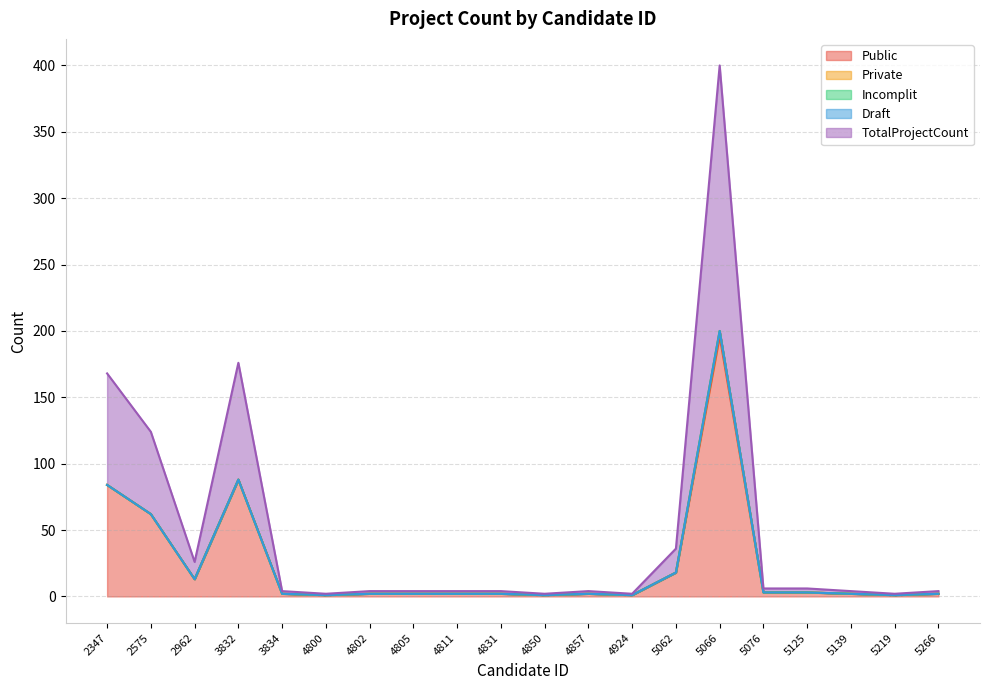

Reading right to left, list all the values displayed in this chart.

Public: 2	1	2	3	3	196	18	1	2	1	2	2	2	2	1	2	88	13	62	84
Private: 0	0	0	0	0	4	0	0	0	0	0	0	0	0	0	0	0	0	0	0
Incomplit: 0	0	0	0	0	0	0	0	0	0	0	0	0	0	0	0	0	0	0	0
Draft: 0	0	0	0	0	0	0	0	0	0	0	0	0	0	0	0	0	0	0	0
TotalProjectCount: 2	1	2	3	3	200	18	1	2	1	2	2	2	2	1	2	88	13	62	84